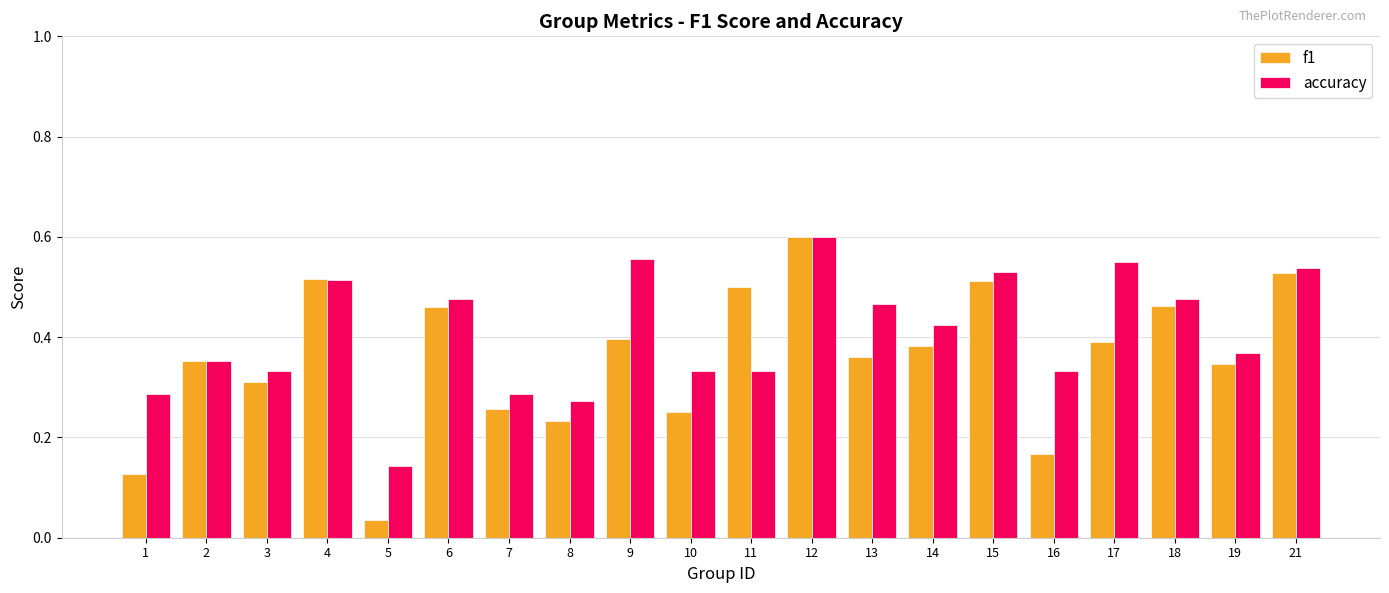

At which label does accuracy reach its peak?

12